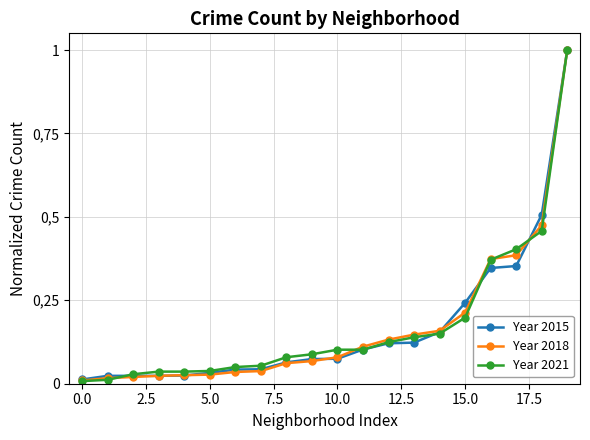

What are all the series names shown in the legend?

Year 2015, Year 2018, Year 2021